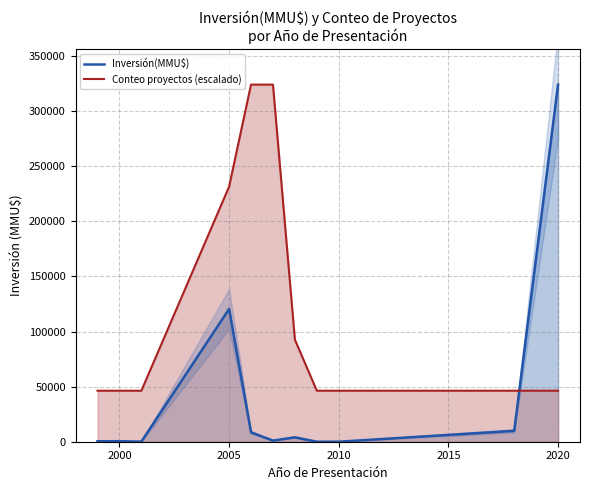

Which series ends up on top after the final intersection of Inversión(MMU$) and Conteo proyectos (escalado)?

Inversión(MMU$)